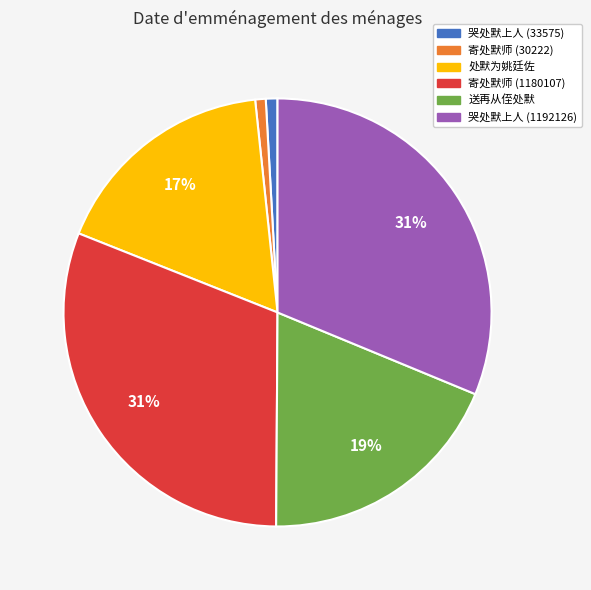

Which has a higher value, 送再从侄处默 or 哭处默上人 (33575)?

送再从侄处默